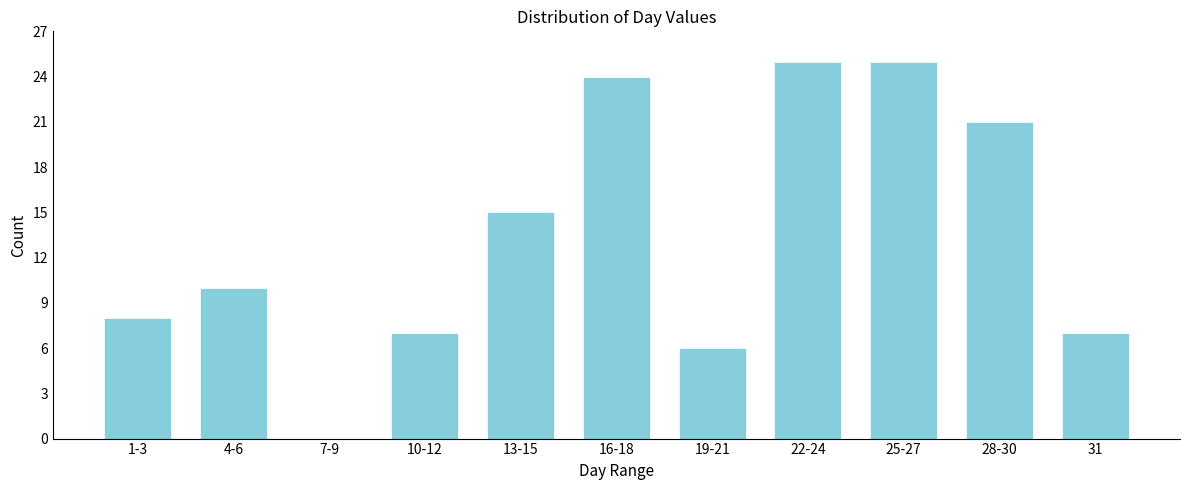

Reading left to right, what are all the values shown in this chart?

1-3=8	4-6=10	7-9=0	10-12=7	13-15=15	16-18=24	19-21=6	22-24=25	25-27=25	28-30=21	31=7